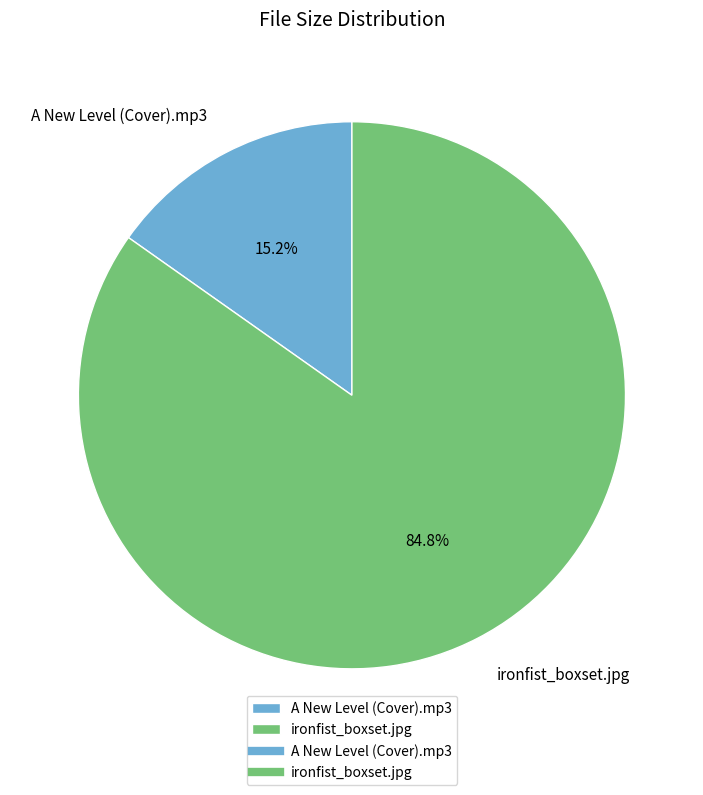

Rank the categories by value from lowest to highest.

A New Level (Cover).mp3, ironfist_boxset.jpg